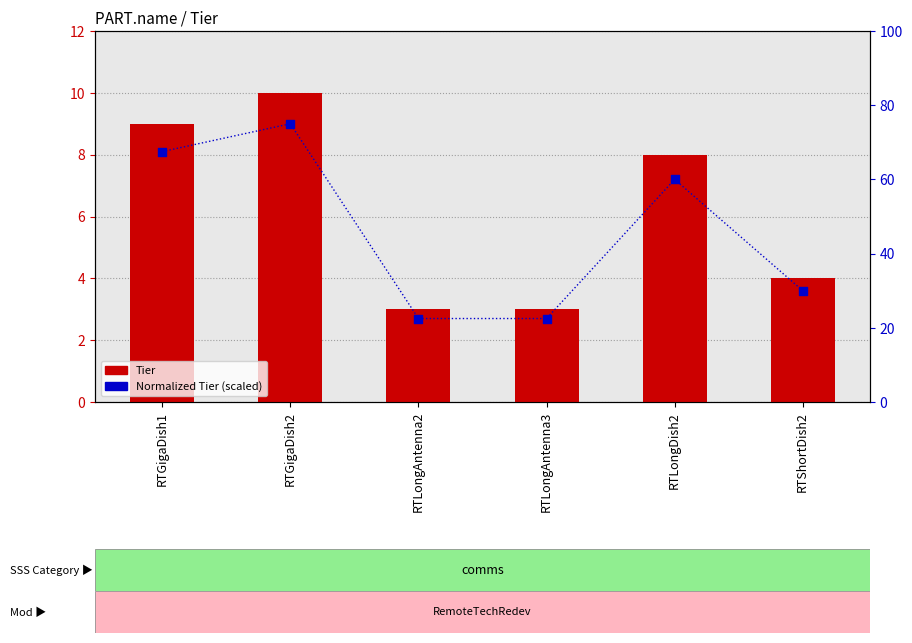

Which series contains the highest Y value?

Normalized Tier (scaled)